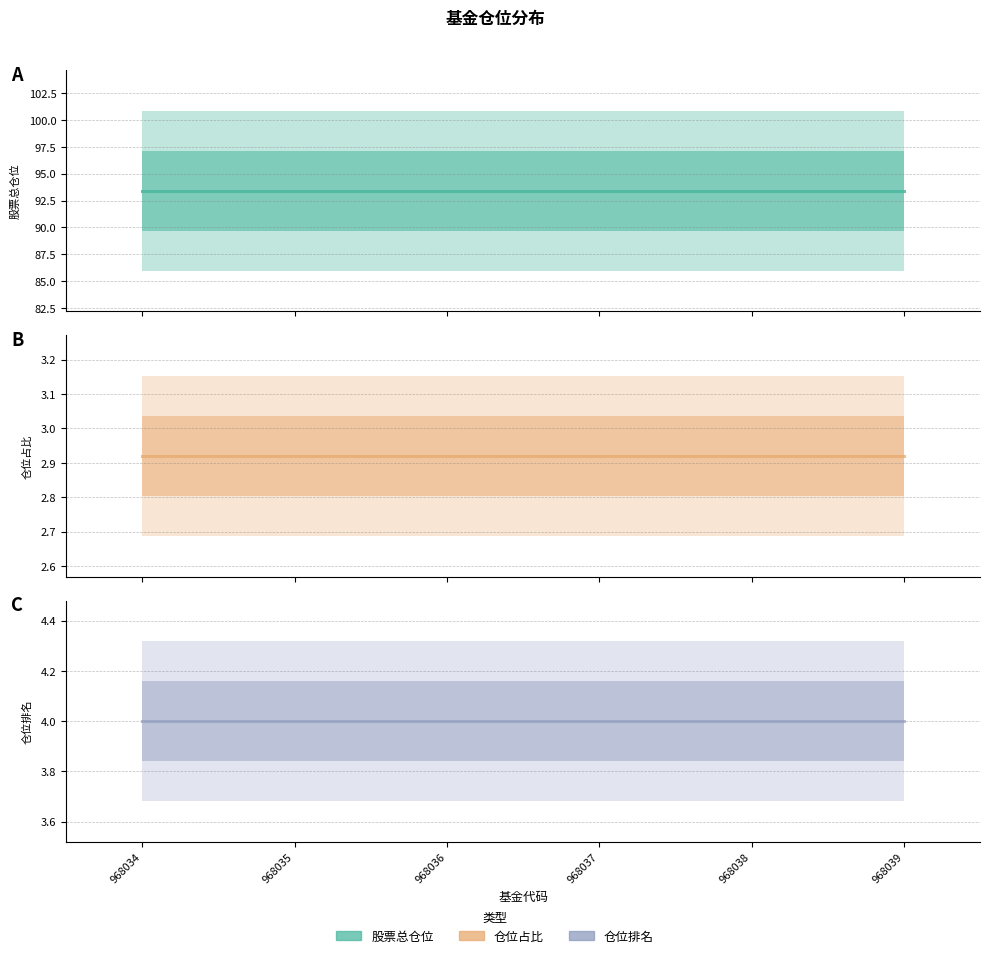

True or false: 仓位占比 has more than 1 points higher than both neighbors.

False